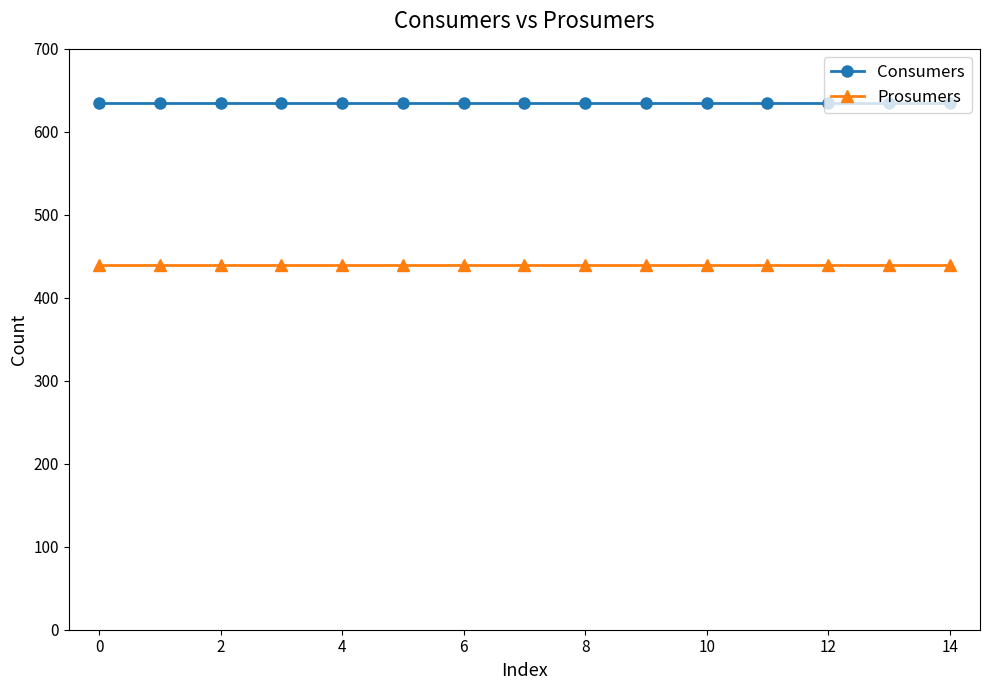

What is the value of the Prosumers point at the 13th from the left?

440